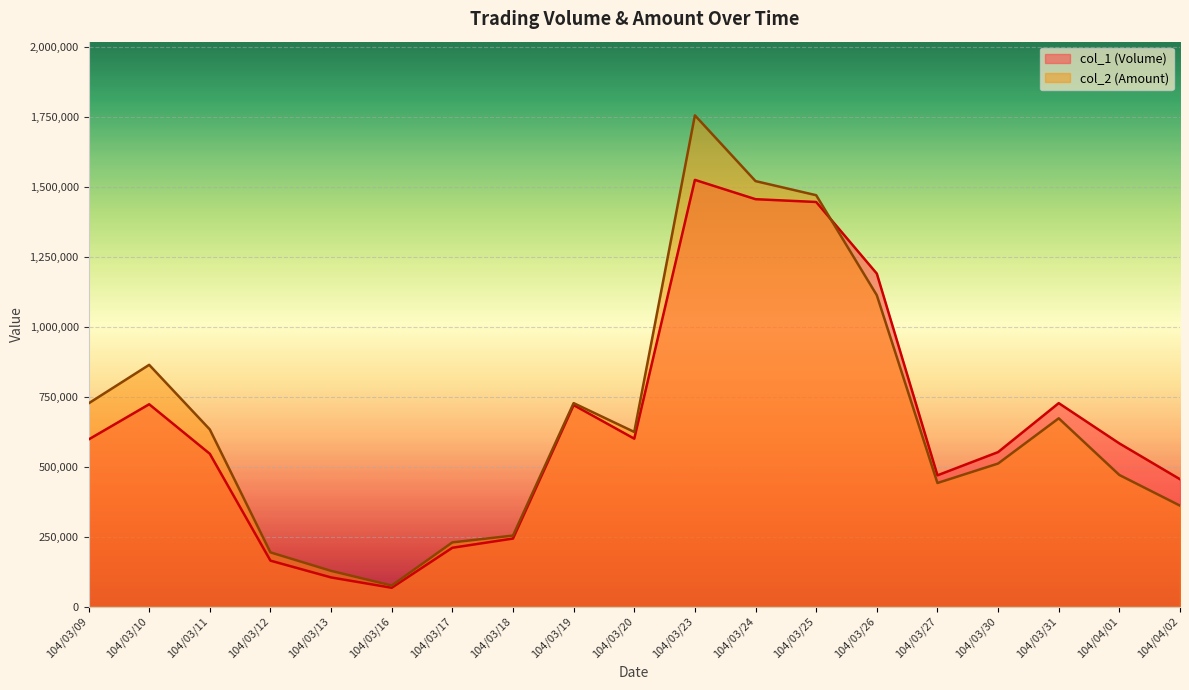

Count the number of data series in this chart.

2